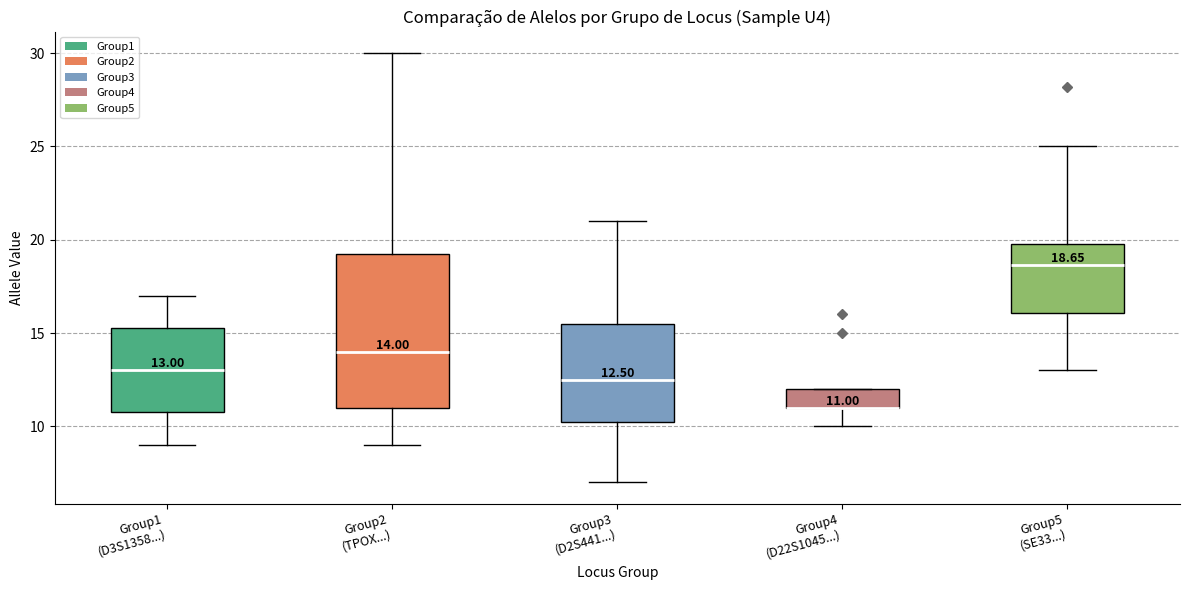

Which box is the tallest, from its lower edge to its upper edge?

Group2 (TPOX...)